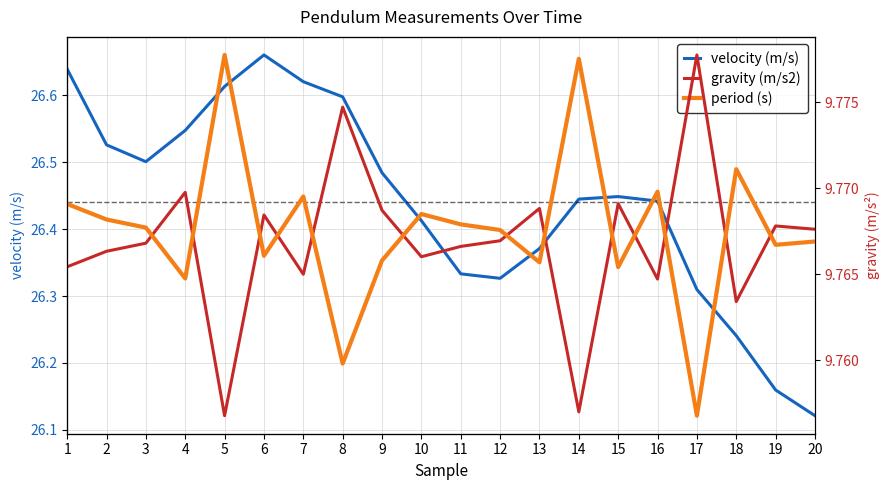

What is the difference between the highest and lowest values at 14?

23.1